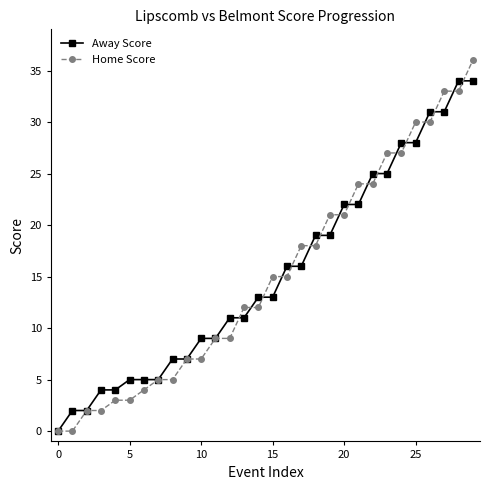

List the series in order of their peak value, lowest first.

Away Score, Home Score